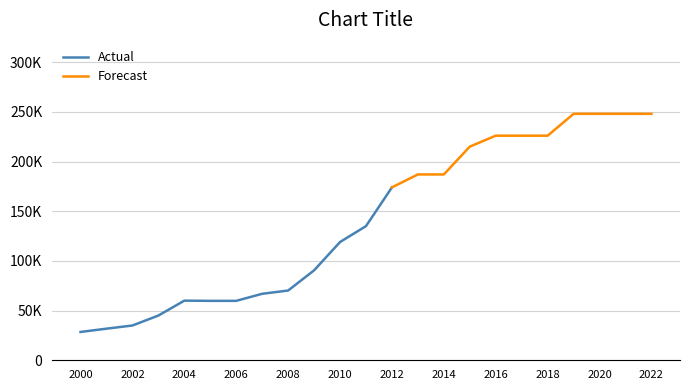

What is the ratio of the value at 2008 to the value at 2021?

0.3